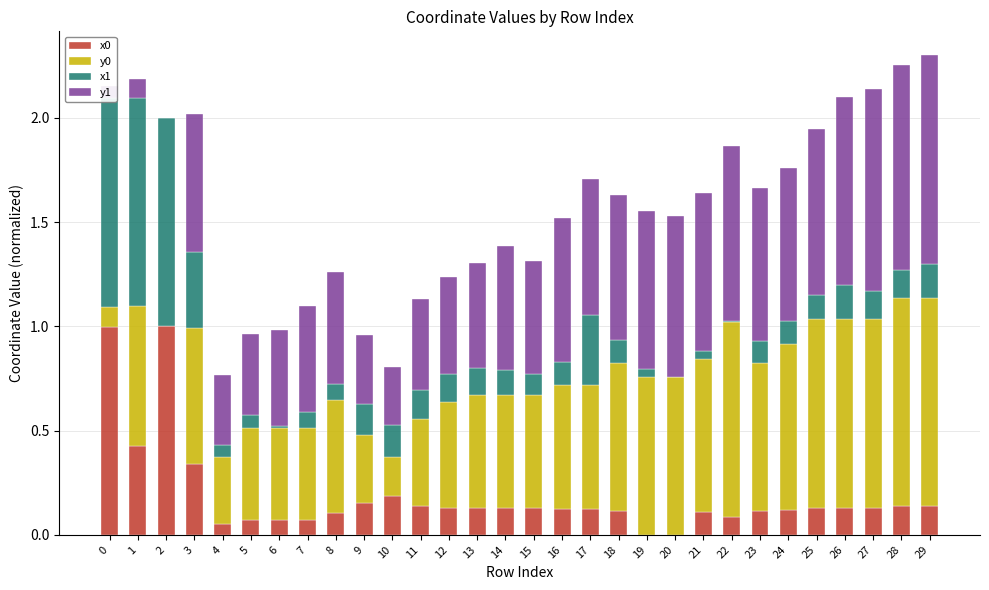

What is the total value across all series at 26?

2.1